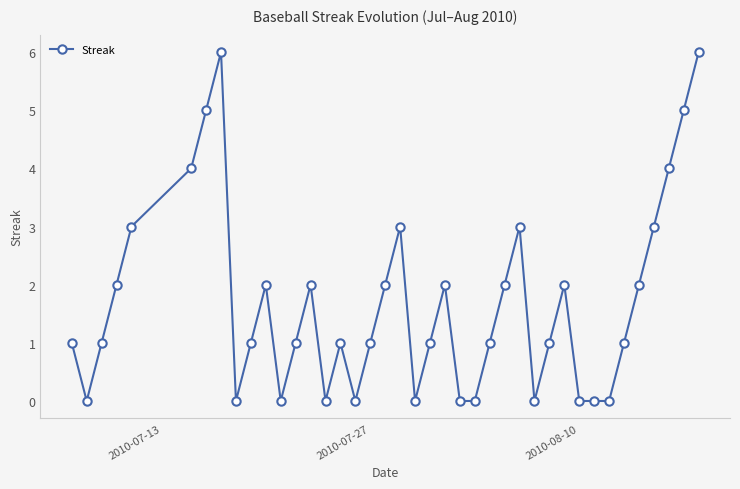

What is the greatest value displayed?

6